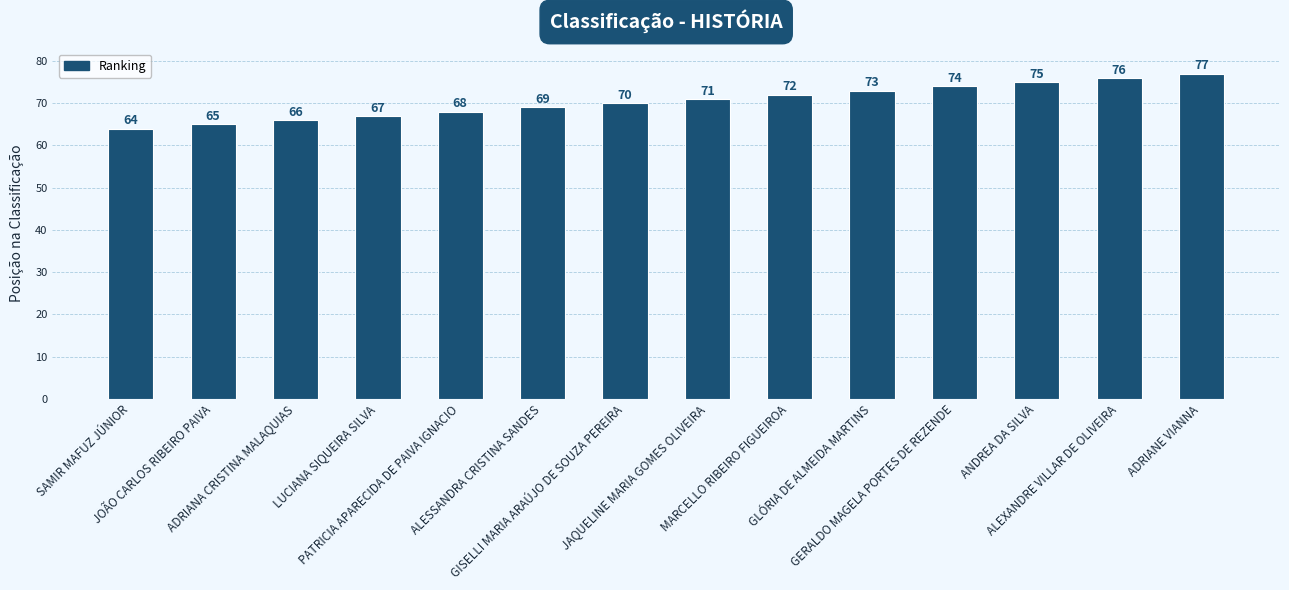

Reading right to left, list all the values displayed in this chart.

77	76	75	74	73	72	71	70	69	68	67	66	65	64